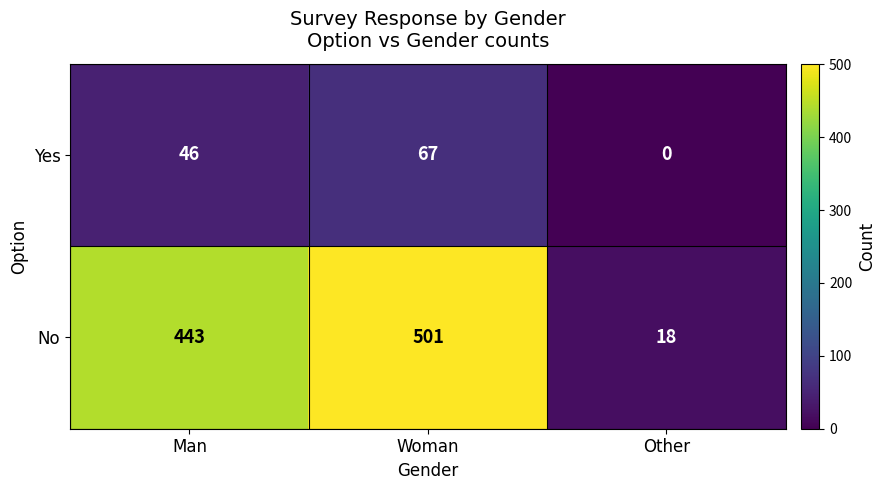

Is it true that No equals 717 at Woman?

False